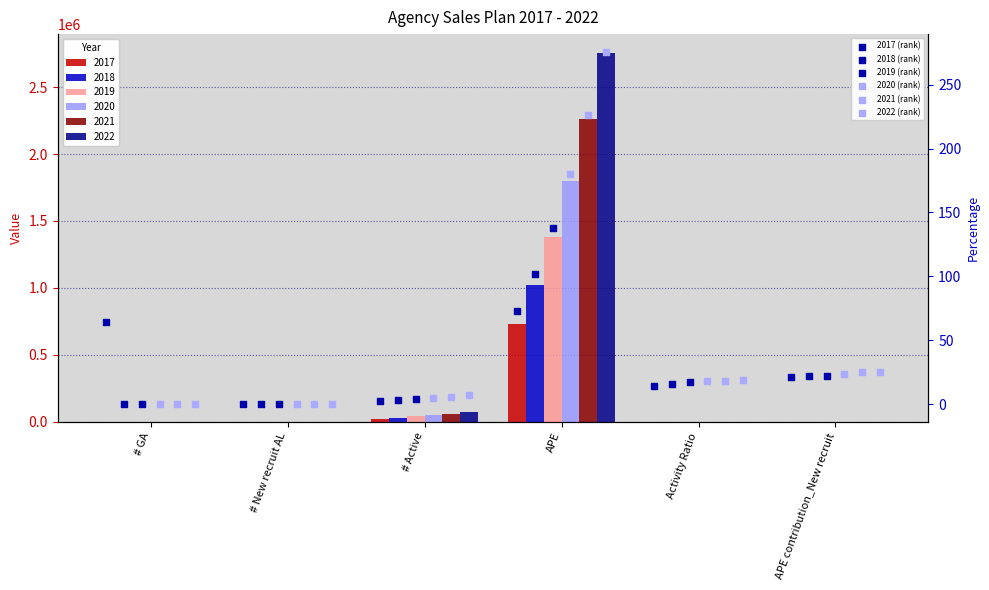

Which series contains the lowest Y value?

2018 (rank)